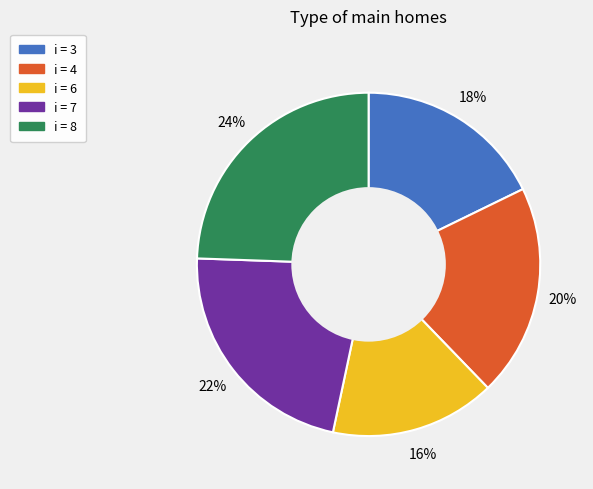

Is there any slice that represents more than half of the pie?

No